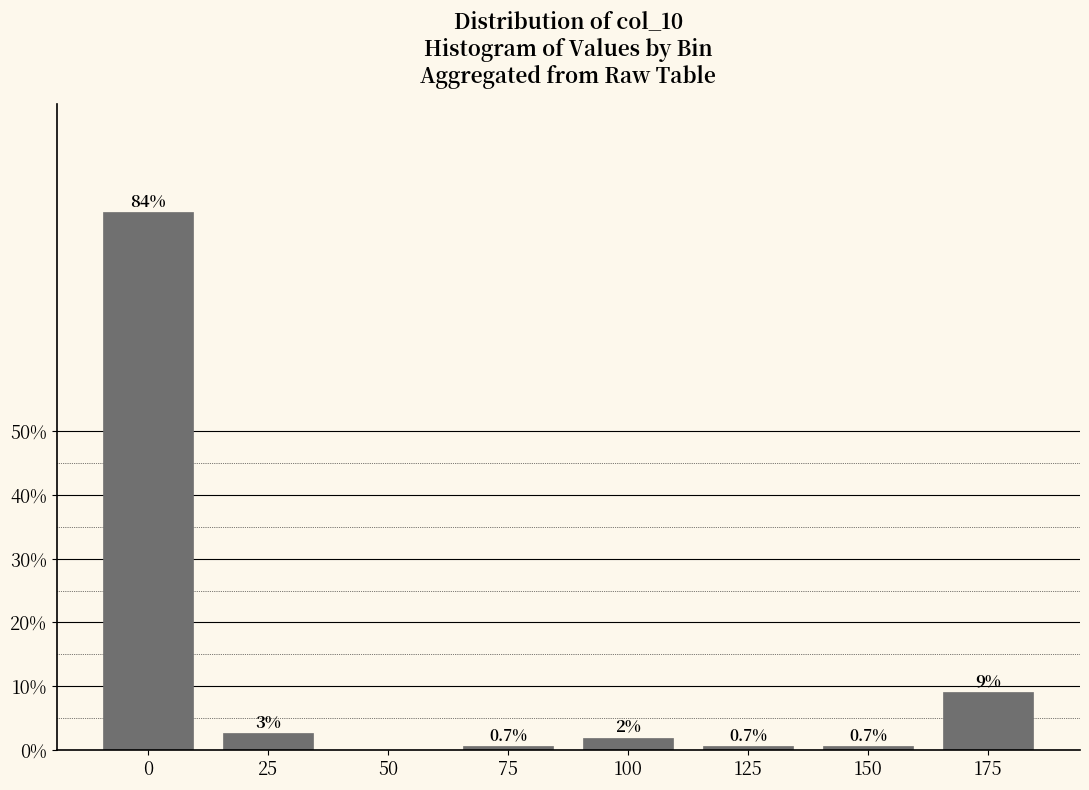

What is the greatest value displayed?

84.3